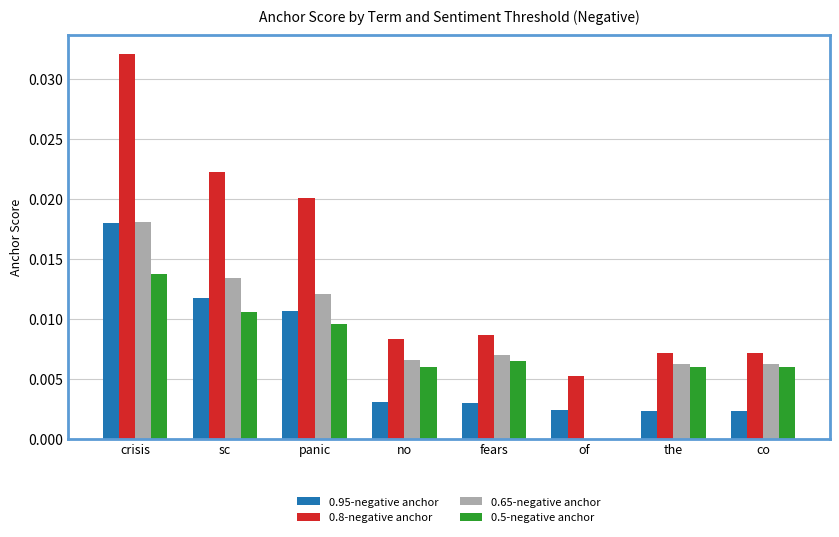

At which category is the sum across all series the highest?

crisis